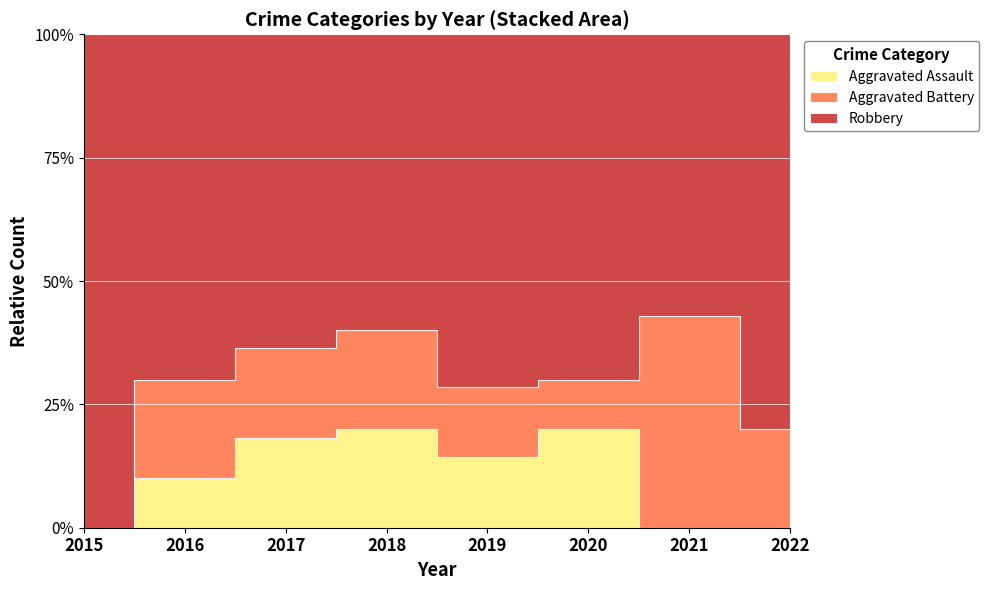

What is the difference between the maximum and minimum values in the Aggravated Battery series?

3